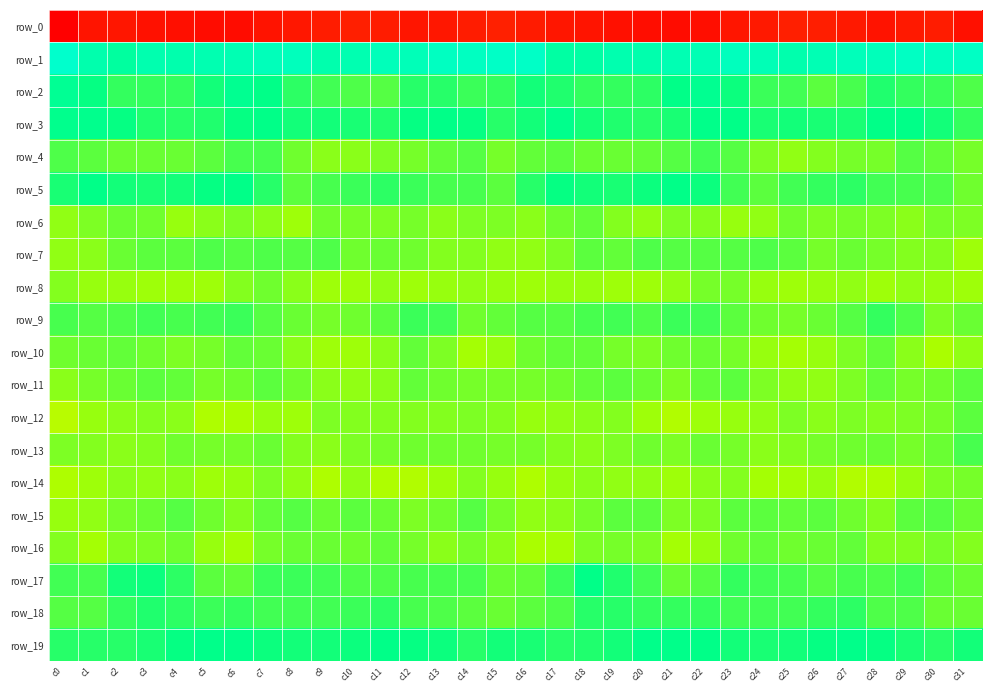

Reading left to right, transcribe all the data shown in this chart.

row_0: c0=-232.4	c1=-201.0	c2=-198.0	c3=-205.7	c4=-209.7	c5=-212.1	c6=-212.6	c7=-203.9	c8=-196.4	c9=-188.5	c10=-185.2	c11=-190.0	c12=-200.3	c13=-197.0	c14=-190.1	c15=-184.5	c16=-190.6	c17=-197.8	c18=-201.3	c19=-207.2	c20=-211.0	c21=-212.5	c22=-210.9	c23=-200.0	c24=-193.7	c25=-185.9	c26=-186.5	c27=-193.1	c28=-202.5	c29=-193.0	c30=-190.4	c31=-206.6
row_1: c0=57.9	c1=38.1	c2=29.5	c3=38.7	c4=38.3	c5=40.8	c6=41.4	c7=46.4	c8=47.1	c9=38.3	c10=39.8	c11=45.5	c12=44.9	c13=50.6	c14=50.4	c15=53.9	c16=53.9	c17=31.3	c18=32.0	c19=39.7	c20=38.6	c21=41.5	c22=42.2	c23=48.6	c24=43.6	c25=37.6	c26=42.3	c27=45.4	c28=46.3	c29=51.7	c30=49.1	c31=52.9
row_2: c0=22.0	c1=12.8	c2=5.6	c3=5.5	c4=5.2	c5=10.4	c6=20.0	c7=14.5	c8=6.1	c9=3.1	c10=0.7	c11=-0.7	c12=7.4	c13=6.9	c14=4.4	c15=4.7	c16=10.7	c17=8.3	c18=4.9	c19=5.7	c20=6.3	c21=14.2	c22=20.0	c23=11.4	c24=3.7	c25=3.2	c26=-1.5	c27=2.2	c28=8.7	c29=5.5	c30=3.7	c31=0.9
row_3: c0=17.3	c1=17.9	c2=13.3	c3=8.4	c4=7.6	c5=8.8	c6=13.5	c7=14.0	c8=11.3	c9=10.3	c10=10.1	c11=8.8	c12=13.3	c13=14.5	c14=12.8	c15=7.4	c16=10.6	c17=16.3	c18=11.0	c19=8.1	c20=7.9	c21=9.7	c22=14.8	c23=14.0	c24=9.9	c25=10.5	c26=9.3	c27=9.8	c28=14.7	c29=13.8	c30=11.3	c31=5.5
row_4: c0=0.9	c1=-1.2	c2=-3.7	c3=-3.9	c4=-3.4	c5=-1.7	c6=1.4	c7=1.7	c8=-5.0	c9=-9.6	c10=-9.9	c11=-6.8	c12=-6.6	c13=-2.6	c14=-1.0	c15=-6.5	c16=-3.1	c17=-2.2	c18=-3.6	c19=-3.8	c20=-2.8	c21=-0.9	c22=2.5	c23=-0.0	c24=-7.6	c25=-10.3	c26=-8.9	c27=-6.5	c28=-5.8	c29=-1.0	c30=-2.7	c31=-6.7
row_5: c0=9.7	c1=14.0	c2=10.5	c3=10.0	c4=10.4	c5=13.3	c6=14.1	c7=7.0	c8=-2.2	c9=1.8	c10=4.3	c11=6.1	c12=4.3	c13=1.5	c14=1.4	c15=-1.7	c16=7.2	c17=12.9	c18=10.4	c19=9.7	c20=11.9	c21=14.1	c22=12.3	c23=2.8	c24=-1.9	c25=3.4	c26=4.7	c27=6.1	c28=3.0	c29=1.5	c30=0.5	c31=-4.9
row_6: c0=-11.2	c1=-7.0	c2=-4.0	c3=-5.1	c4=-11.6	c5=-9.5	c6=-7.2	c7=-9.7	c8=-13.3	c9=-5.2	c10=-6.5	c11=-6.9	c12=-6.5	c13=-9.5	c14=-7.4	c15=-7.9	c16=-9.7	c17=-5.4	c18=-3.0	c19=-8.4	c20=-11.3	c21=-7.9	c22=-8.1	c23=-11.7	c24=-10.8	c25=-4.6	c26=-7.7	c27=-6.1	c28=-7.8	c29=-9.4	c30=-6.3	c31=-7.9
row_7: c0=-10.9	c1=-10.0	c2=-3.9	c3=-2.0	c4=-1.4	c5=0.1	c6=-0.9	c7=0.1	c8=-0.5	c9=0.2	c10=-5.6	c11=-4.0	c12=-5.3	c13=-8.0	c14=-7.9	c15=-11.3	c16=-10.8	c17=-7.7	c18=-1.9	c19=-3.0	c20=0.1	c21=-0.3	c22=-0.7	c23=-0.4	c24=0.2	c25=-2.1	c26=-5.9	c27=-3.5	c28=-6.6	c29=-8.2	c30=-8.9	c31=-13.1
row_8: c0=-8.4	c1=-11.4	c2=-11.8	c3=-12.5	c4=-13.3	c5=-12.5	c6=-8.3	c7=-5.3	c8=-9.6	c9=-13.0	c10=-12.5	c11=-10.3	c12=-12.9	c13=-11.9	c14=-10.9	c15=-12.2	c16=-12.7	c17=-12.0	c18=-11.7	c19=-12.8	c20=-13.3	c21=-11.1	c22=-6.7	c23=-6.2	c24=-11.7	c25=-13.4	c26=-11.3	c27=-11.0	c28=-13.4	c29=-10.9	c30=-12.0	c31=-13.4
row_9: c0=1.9	c1=-1.0	c2=0.2	c3=3.0	c4=1.5	c5=2.7	c6=4.6	c7=-0.6	c8=-4.4	c9=-5.9	c10=-5.2	c11=-1.9	c12=3.6	c13=2.8	c14=-4.6	c15=-3.0	c16=-0.1	c17=-0.9	c18=1.2	c19=3.2	c20=1.0	c21=4.2	c22=2.4	c23=-1.7	c24=-5.5	c25=-5.8	c26=-4.3	c27=-0.2	c28=4.9	c29=0.1	c30=-6.8	c31=-3.5
row_10: c0=-4.8	c1=-3.7	c2=-3.0	c3=-4.6	c4=-6.9	c5=-6.3	c6=-3.1	c7=-4.5	c8=-9.6	c9=-13.4	c10=-13.2	c11=-9.8	c12=-3.1	c13=-7.4	c14=-13.6	c15=-11.8	c16=-5.2	c17=-3.3	c18=-3.1	c19=-6.1	c20=-7.0	c21=-4.9	c22=-3.5	c23=-5.6	c24=-11.6	c25=-13.7	c26=-12.3	c27=-7.5	c28=-3.1	c29=-10.2	c30=-15.0	c31=-11.0
row_11: c0=-9.1	c1=-5.6	c2=-4.0	c3=-1.9	c4=-2.9	c5=-6.1	c6=-4.8	c7=-1.5	c8=-5.0	c9=-10.1	c10=-11.1	c11=-9.2	c12=-3.0	c13=-5.4	c14=-5.9	c15=-5.9	c16=-6.4	c17=-4.8	c18=-3.2	c19=-2.0	c20=-3.6	c21=-7.0	c22=-2.9	c23=-2.1	c24=-7.3	c25=-10.7	c26=-10.9	c27=-7.1	c28=-3.1	c29=-5.9	c30=-5.3	c31=-1.6
row_12: c0=-19.7	c1=-12.0	c2=-9.5	c3=-9.0	c4=-10.1	c5=-16.9	c6=-15.1	c7=-11.4	c8=-12.7	c9=-7.7	c10=-9.0	c11=-8.2	c12=-8.1	c13=-8.0	c14=-6.9	c15=-8.1	c16=-12.3	c17=-10.2	c18=-9.9	c19=-8.5	c20=-12.5	c21=-17.9	c22=-12.8	c23=-12.2	c24=-10.9	c25=-7.4	c26=-9.2	c27=-7.7	c28=-8.3	c29=-7.6	c30=-5.8	c31=-1.9
row_13: c0=-7.6	c1=-8.3	c2=-9.3	c3=-8.2	c4=-5.6	c5=-6.4	c6=-5.7	c7=-4.5	c8=-8.4	c9=-9.8	c10=-7.0	c11=-5.7	c12=-5.2	c13=-5.5	c14=-5.0	c15=-5.8	c16=-6.6	c17=-9.0	c18=-9.4	c19=-7.4	c20=-5.5	c21=-6.8	c22=-4.4	c23=-6.2	c24=-9.7	c25=-8.6	c26=-6.4	c27=-5.3	c28=-4.5	c29=-6.2	c30=-3.5	c31=1.4
row_14: c0=-16.1	c1=-13.4	c2=-10.0	c3=-10.3	c4=-10.0	c5=-12.5	c6=-11.6	c7=-7.6	c8=-11.2	c9=-16.3	c10=-11.2	c11=-16.2	c12=-17.7	c13=-13.3	c14=-8.7	c15=-12.2	c16=-16.0	c17=-12.2	c18=-10.0	c19=-10.3	c20=-10.8	c21=-13.2	c22=-9.7	c23=-8.2	c24=-14.3	c25=-14.2	c26=-12.0	c27=-17.9	c28=-16.1	c29=-11.6	c30=-7.7	c31=-6.4
row_15: c0=-11.7	c1=-10.7	c2=-6.6	c3=-4.0	c4=-0.4	c5=-5.3	c6=-7.9	c7=-3.1	c8=-0.5	c9=-3.4	c10=-1.2	c11=-3.8	c12=-7.6	c13=-4.7	c14=-0.4	c15=-6.6	c16=-11.2	c17=-9.8	c18=-5.8	c19=-2.1	c20=-1.9	c21=-7.1	c22=-6.8	c23=-1.5	c24=-1.5	c25=-2.9	c26=-1.6	c27=-5.1	c28=-8.0	c29=-2.0	c30=-0.9	c31=-3.7
row_16: c0=-8.1	c1=-14.6	c2=-9.0	c3=-7.0	c4=-5.1	c5=-12.1	c6=-14.5	c7=-6.8	c8=-3.7	c9=-3.5	c10=-5.0	c11=-3.1	c12=-5.9	c13=-9.3	c14=-6.2	c15=-9.8	c16=-15.0	c17=-14.0	c18=-7.5	c19=-5.6	c20=-7.4	c21=-13.7	c22=-12.2	c23=-5.2	c24=-3.0	c25=-4.5	c26=-4.4	c27=-3.0	c28=-8.7	c29=-7.9	c30=-6.3	c31=-8.1
row_17: c0=2.5	c1=1.3	c2=10.8	c3=11.7	c4=5.9	c5=-1.5	c6=-2.9	c7=3.9	c8=4.0	c9=2.6	c10=0.5	c11=0.4	c12=1.6	c13=2.0	c14=1.4	c15=-4.3	c16=-3.1	c17=3.5	c18=13.9	c19=9.1	c20=3.4	c21=-3.4	c22=-0.1	c23=4.6	c24=3.4	c25=1.7	c26=-0.1	c27=1.4	c28=1.0	c29=2.9	c30=-1.6	c31=-4.2
row_18: c0=0.0	c1=-0.4	c2=4.7	c3=8.0	c4=6.2	c5=4.0	c6=5.4	c7=2.7	c8=3.2	c9=2.6	c10=3.7	c11=6.2	c12=2.3	c13=0.2	c14=-1.1	c15=-3.6	c16=-1.8	c17=0.8	c18=7.2	c19=7.6	c20=4.9	c21=4.7	c22=4.7	c23=2.5	c24=2.8	c25=2.7	c26=4.7	c27=5.8	c28=0.4	c29=0.8	c30=-3.6	c31=-4.4
row_19: c0=7.5	c1=7.6	c2=7.7	c3=9.7	c4=13.1	c5=15.3	c6=15.1	c7=11.9	c8=10.7	c9=10.3	c10=11.8	c11=14.6	c12=13.5	c13=11.8	c14=6.9	c15=11.0	c16=10.0	c17=7.4	c18=8.6	c19=10.4	c20=14.8	c21=15.3	c22=14.3	c23=11.1	c24=10.1	c25=10.7	c26=12.8	c27=14.9	c28=13.3	c29=9.8	c30=7.2	c31=11.4